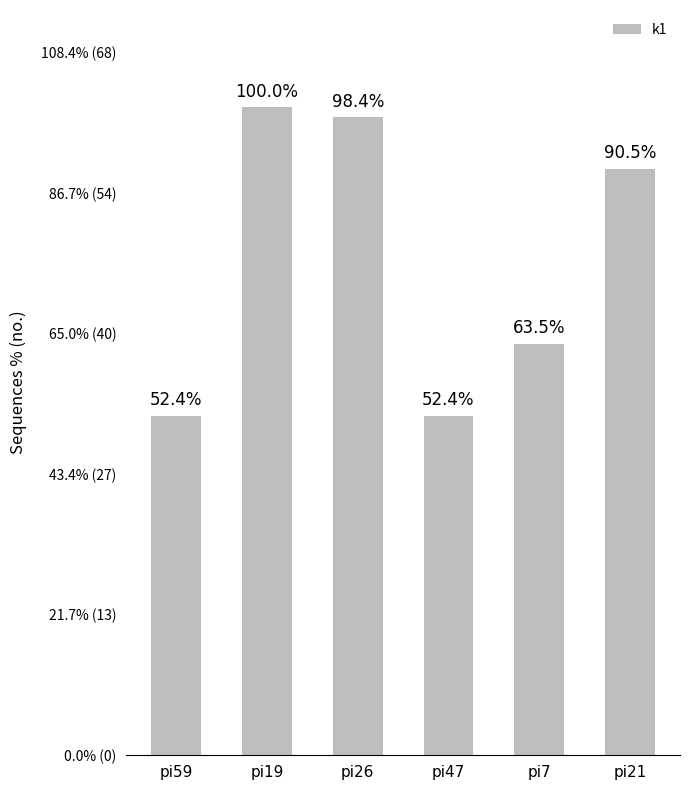

Are the bars horizontal?

No